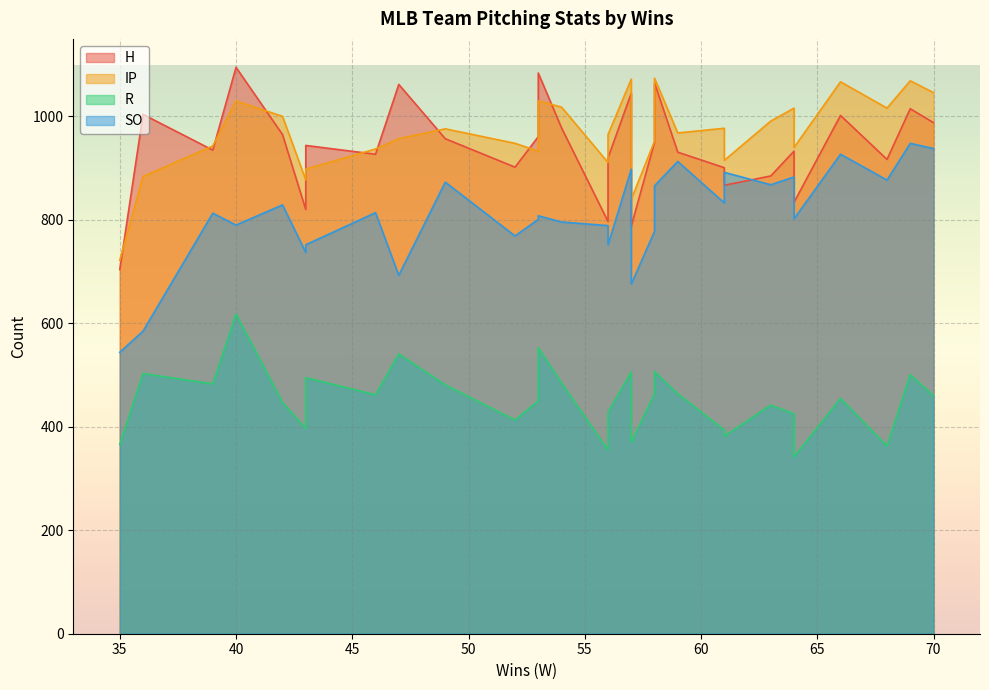

Reading left to right, what are all the values shown in this chart?

H: 68=917.0	64=834.0	56=797.0	61=901.0	66=1002.0	64=933.0	61=867.0	56=920.0	52=902.0	57=788.0	43=820.0	70=988.0	42=965.0	63=885.0	54=978.0	57=1045.0	58=1065.0	69=1015.0	59=931.0	46=927.0	39=935.0	49=957.0	53=961.0	58=950.0	35=704.0	53=1084.0	43=944.0	47=1062.0	36=1004.0	40=1095.0
IP: 68=1016.2	64=940.1	56=911.0	61=977.2	66=1067.0	64=1016.1	61=915.1	56=965.0	52=948.1	57=840.0	43=877.2	70=1046.1	42=1000.2	63=991.1	54=1018.1	57=1072.2	58=1074.0	69=1069.0	59=968.2	46=937.2	39=943.0	49=976.1	53=933.0	58=952.2	35=722.0	53=1030.2	43=898.2	47=957.1	36=884.0	40=1030.2
R: 68=363.0	64=342.0	56=355.0	61=394.0	66=455.0	64=425.0	61=382.0	56=428.0	52=413.0	57=370.0	43=397.0	70=460.0	42=447.0	63=442.0	54=485.0	57=506.0	58=507.0	69=501.0	59=464.0	46=462.0	39=483.0	49=481.0	53=450.0	58=464.0	35=366.0	53=553.0	43=495.0	47=541.0	36=503.0	40=618.0
SO: 68=877.0	64=802.0	56=789.0	61=833.0	66=927.0	64=883.0	61=892.0	56=752.0	52=769.0	57=676.0	43=737.0	70=938.0	42=829.0	63=868.0	54=796.0	57=898.0	58=866.0	69=948.0	59=913.0	46=814.0	39=813.0	49=873.0	53=801.0	58=778.0	35=544.0	53=808.0	43=752.0	47=693.0	36=585.0	40=790.0